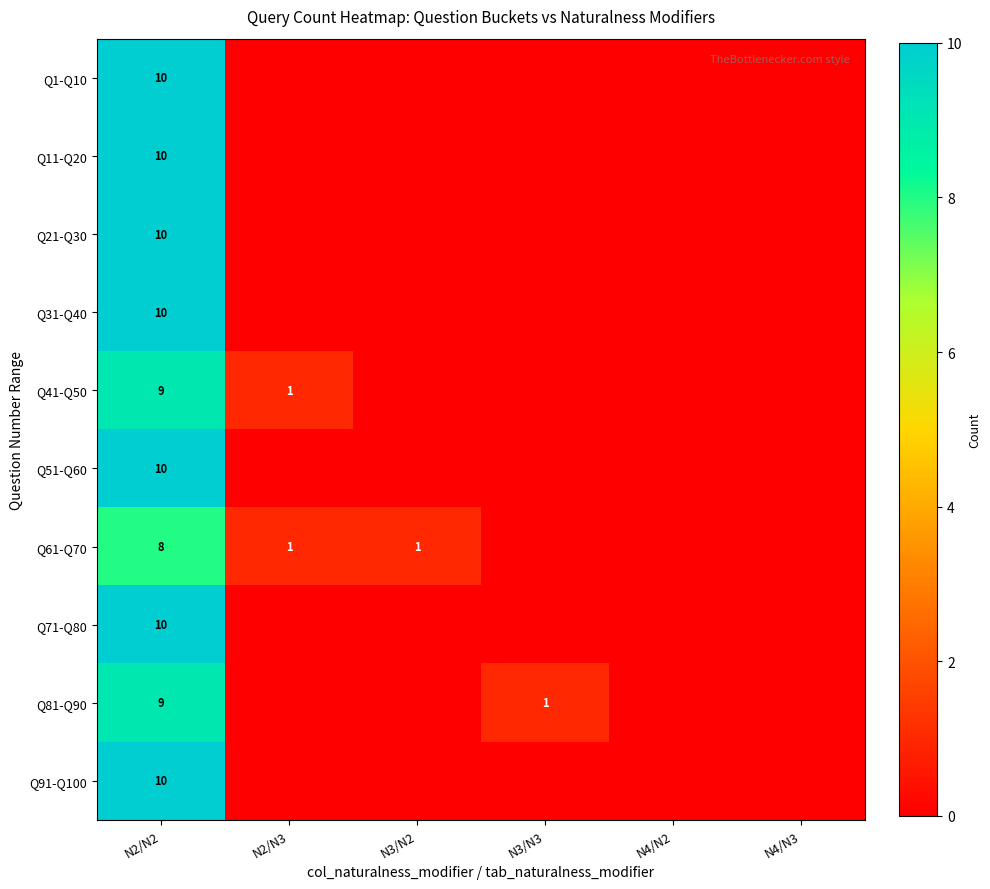

Is it true that Q1-Q10 equals 10 at N2/N2?

True